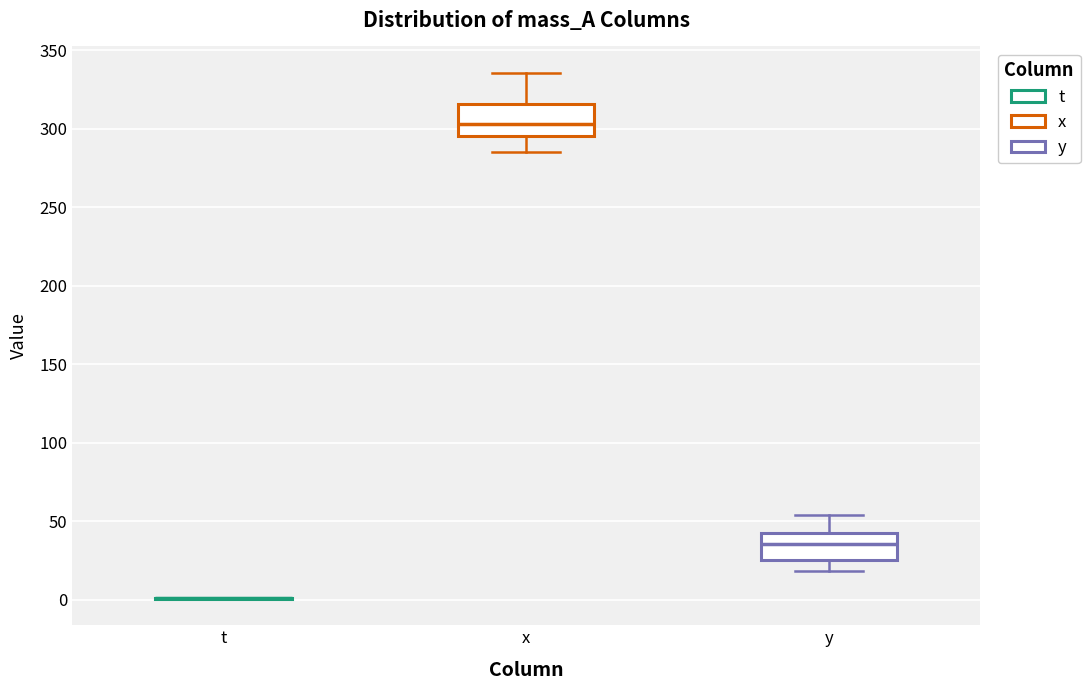

Where does the lower whisker of the box for y end on the y-axis? The values are not printed on the chart, so give them approximately, as read against the axis.

20